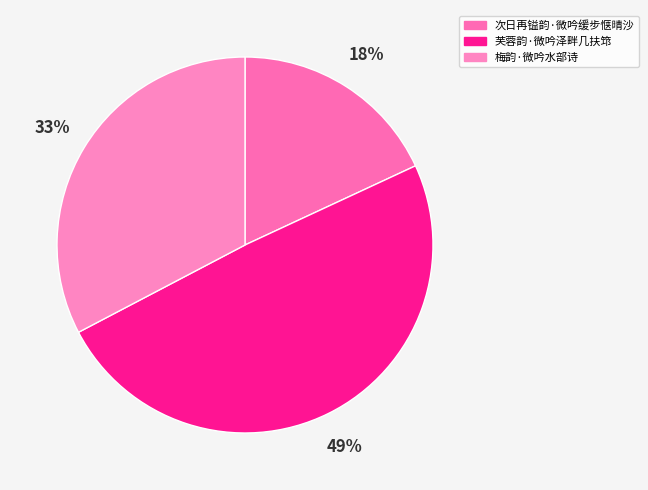

Which slice is the largest?

芙蓉韵·微吟泽畔几扶筇